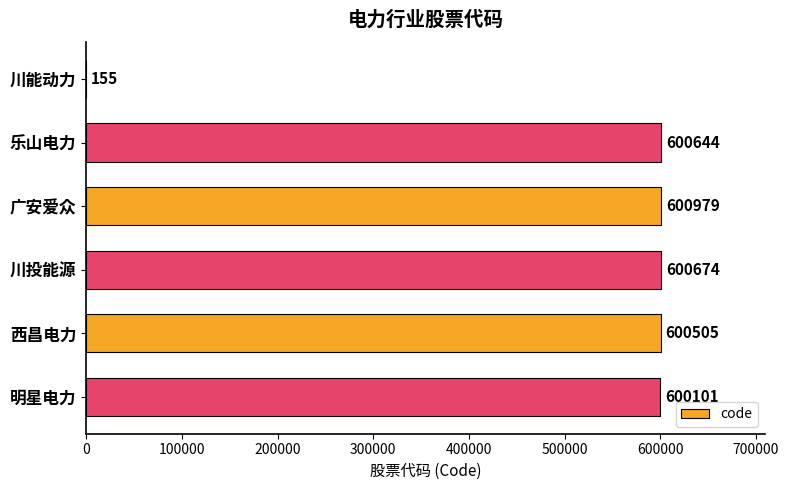

What is the change in value from 川投能源 to 西昌电力?

-169